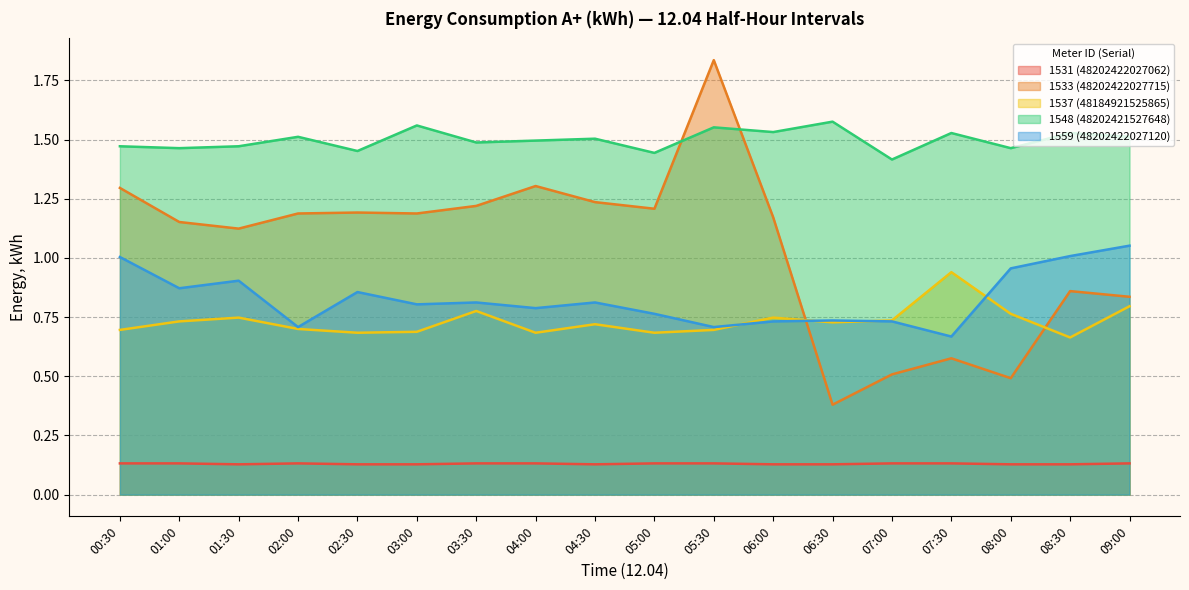

Between 05:30 and 07:30, which series saw the biggest shift?

1533 (48202422027715)